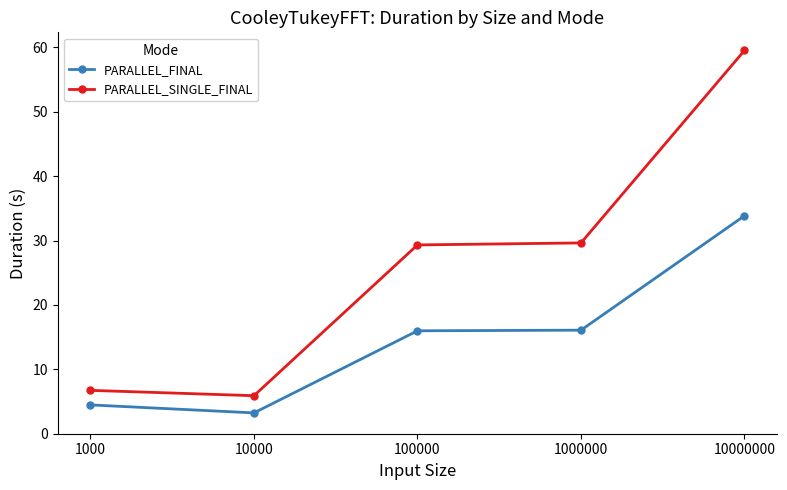

Where is the first local minimum for PARALLEL_SINGLE_FINAL?

10000